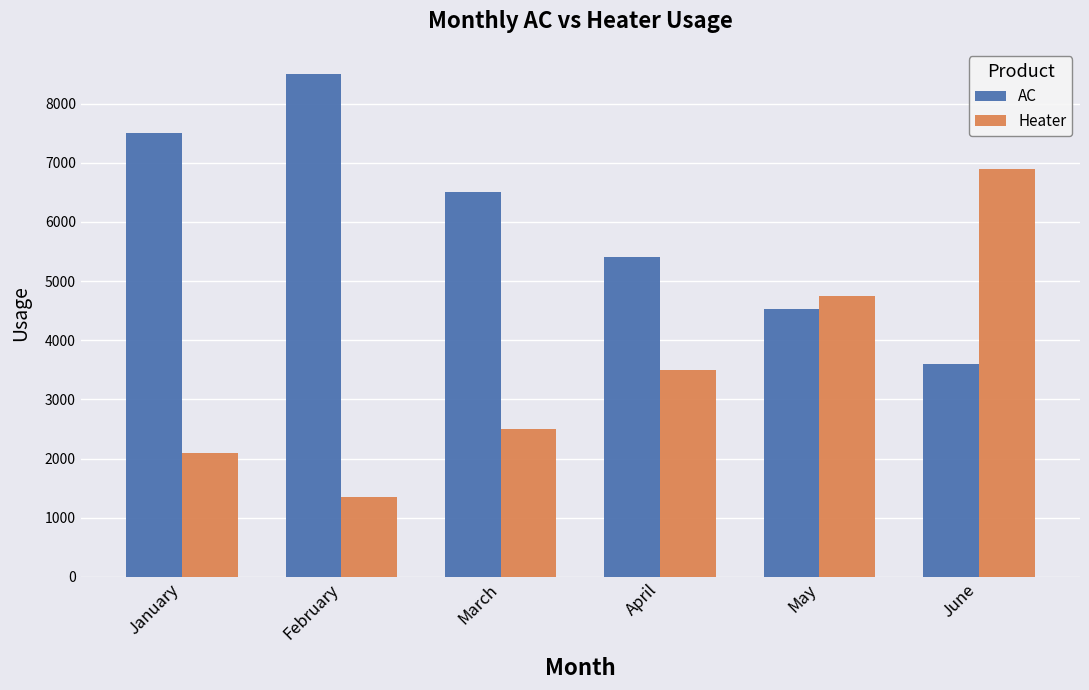

What is the maximum value for Heater?

6900